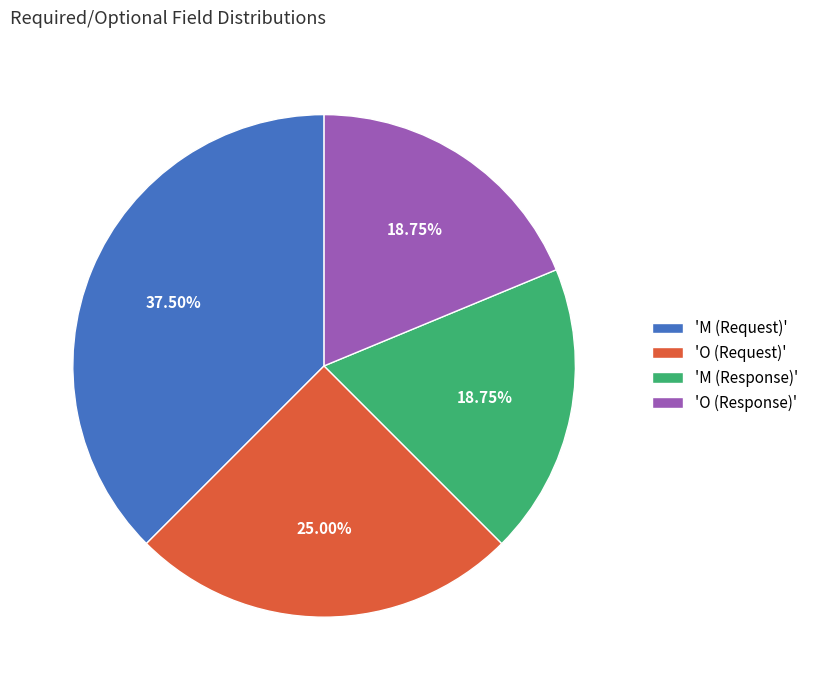

Combined, do 'M (Request)' and 'O (Response)' account for over 50%?

Yes